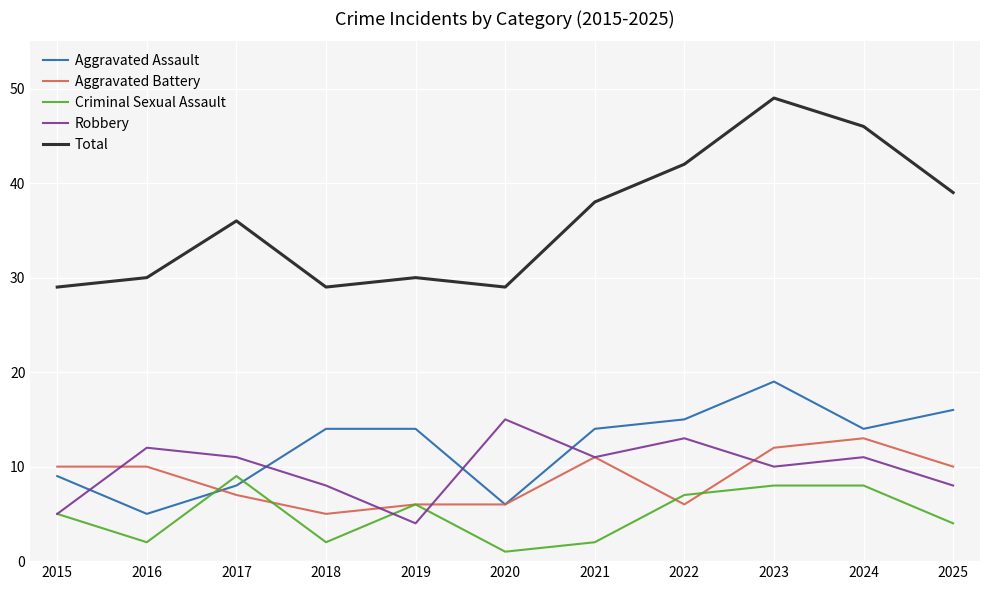

Which series has the largest range (max minus min)?

Total